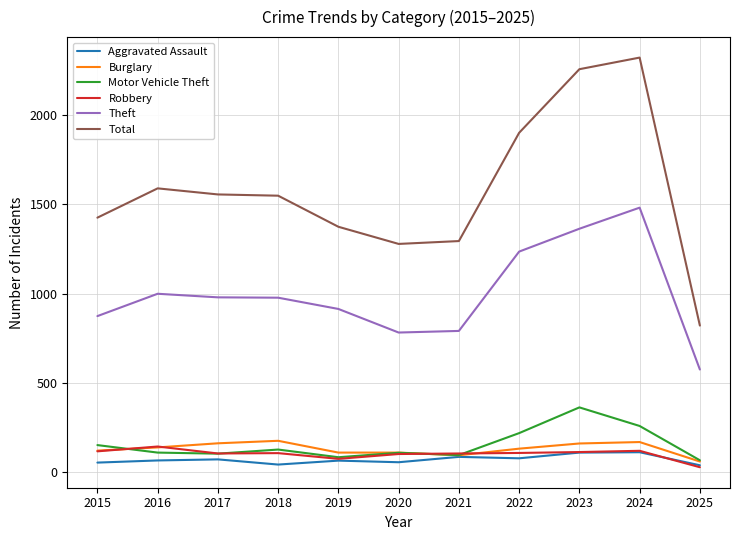

True or false: Total and Burglary cross at least once.

False